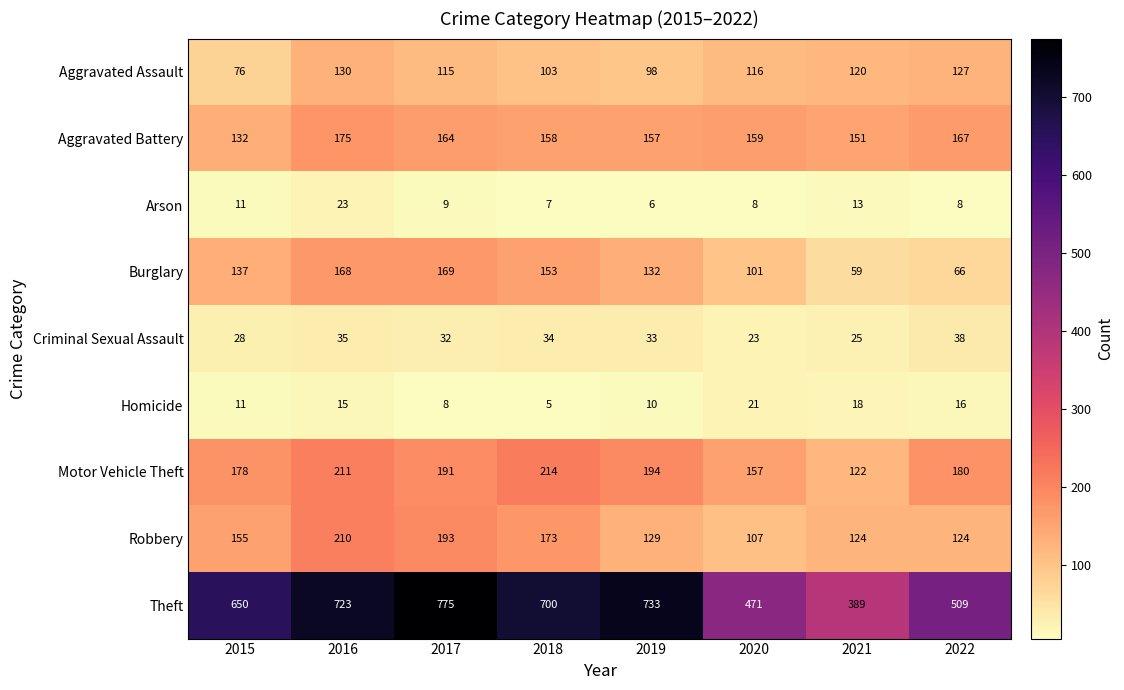

How many series are shown in this chart?

9